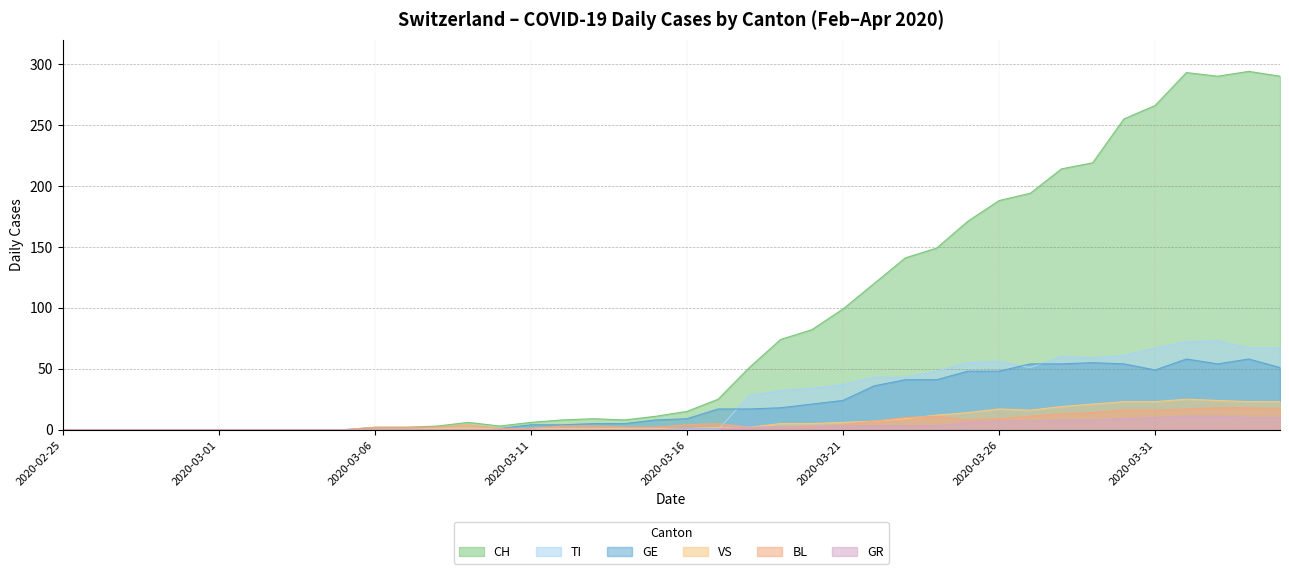

Reading right to left, what are all the values shown in this chart?

CH: 2020-04-04=290	2020-04-03=294	2020-04-02=290	2020-04-01=293	2020-03-31=266	2020-03-30=255	2020-03-29=219	2020-03-28=214	2020-03-27=194	2020-03-26=188	2020-03-25=171	2020-03-24=149	2020-03-23=141	2020-03-22=120	2020-03-21=99	2020-03-20=82	2020-03-19=74	2020-03-18=51	2020-03-17=25	2020-03-16=15	2020-03-15=11	2020-03-14=8	2020-03-13=9	2020-03-12=8	2020-03-11=6	2020-03-10=3	2020-03-09=6	2020-03-08=3	2020-03-07=2	2020-03-06=2	2020-03-05=0	2020-03-04=0	2020-03-03=0	2020-03-02=0	2020-03-01=0	2020-02-29=0	2020-02-28=0	2020-02-27=0	2020-02-26=0	2020-02-25=0
TI: 2020-04-04=67	2020-04-03=67	2020-04-02=73	2020-04-01=72	2020-03-31=67	2020-03-30=61	2020-03-29=59	2020-03-28=60	2020-03-27=51	2020-03-26=56	2020-03-25=55	2020-03-24=48	2020-03-23=43	2020-03-22=43	2020-03-21=37	2020-03-20=34	2020-03-19=32	2020-03-18=28	2020-03-17=0	2020-03-16=0	2020-03-15=0	2020-03-14=0	2020-03-13=0	2020-03-12=0	2020-03-11=0	2020-03-10=0	2020-03-09=0	2020-03-08=0	2020-03-07=0	2020-03-06=0	2020-03-05=0	2020-03-04=0	2020-03-03=0	2020-03-02=0	2020-03-01=0	2020-02-29=0	2020-02-28=0	2020-02-27=0	2020-02-26=0	2020-02-25=0
GR: 2020-04-04=10	2020-04-03=10	2020-04-02=11	2020-04-01=11	2020-03-31=10	2020-03-30=9	2020-03-29=8	2020-03-28=8	2020-03-27=7	2020-03-26=7	2020-03-25=6	2020-03-24=3	2020-03-23=3	2020-03-22=3	2020-03-21=3	2020-03-20=3	2020-03-19=2	2020-03-18=2	2020-03-17=1	2020-03-16=1	2020-03-15=0	2020-03-14=0	2020-03-13=0	2020-03-12=0	2020-03-11=0	2020-03-10=0	2020-03-09=0	2020-03-08=0	2020-03-07=0	2020-03-06=0	2020-03-05=0	2020-03-04=0	2020-03-03=0	2020-03-02=0	2020-03-01=0	2020-02-29=0	2020-02-28=0	2020-02-27=0	2020-02-26=0	2020-02-25=0
VS: 2020-04-04=23	2020-04-03=23	2020-04-02=24	2020-04-01=25	2020-03-31=23	2020-03-30=23	2020-03-29=21	2020-03-28=19	2020-03-27=16	2020-03-26=17	2020-03-25=14	2020-03-24=12	2020-03-23=9	2020-03-22=7	2020-03-21=6	2020-03-20=5	2020-03-19=5	2020-03-18=2	2020-03-17=2	2020-03-16=1	2020-03-15=1	2020-03-14=1	2020-03-13=1	2020-03-12=1	2020-03-11=1	2020-03-10=1	2020-03-09=1	2020-03-08=1	2020-03-07=0	2020-03-06=0	2020-03-05=0	2020-03-04=0	2020-03-03=0	2020-03-02=0	2020-03-01=0	2020-02-29=0	2020-02-28=0	2020-02-27=0	2020-02-26=0	2020-02-25=0
BL: 2020-04-04=17	2020-04-03=18	2020-04-02=18	2020-04-01=17	2020-03-31=16	2020-03-30=16	2020-03-29=14	2020-03-28=13	2020-03-27=11	2020-03-26=9	2020-03-25=8	2020-03-24=11	2020-03-23=10	2020-03-22=7	2020-03-21=4	2020-03-20=2	2020-03-19=2	2020-03-18=2	2020-03-17=5	2020-03-16=4	2020-03-15=2	2020-03-14=2	2020-03-13=3	2020-03-12=3	2020-03-11=1	2020-03-10=1	2020-03-09=4	2020-03-08=2	2020-03-07=2	2020-03-06=2	2020-03-05=0	2020-03-04=0	2020-03-03=0	2020-03-02=0	2020-03-01=0	2020-02-29=0	2020-02-28=0	2020-02-27=0	2020-02-26=0	2020-02-25=0
GE: 2020-04-04=51	2020-04-03=58	2020-04-02=54	2020-04-01=58	2020-03-31=49	2020-03-30=54	2020-03-29=55	2020-03-28=54	2020-03-27=54	2020-03-26=48	2020-03-25=48	2020-03-24=41	2020-03-23=41	2020-03-22=36	2020-03-21=24	2020-03-20=21	2020-03-19=18	2020-03-18=17	2020-03-17=17	2020-03-16=9	2020-03-15=8	2020-03-14=5	2020-03-13=5	2020-03-12=4	2020-03-11=4	2020-03-10=1	2020-03-09=1	2020-03-08=0	2020-03-07=0	2020-03-06=0	2020-03-05=0	2020-03-04=0	2020-03-03=0	2020-03-02=0	2020-03-01=0	2020-02-29=0	2020-02-28=0	2020-02-27=0	2020-02-26=0	2020-02-25=0